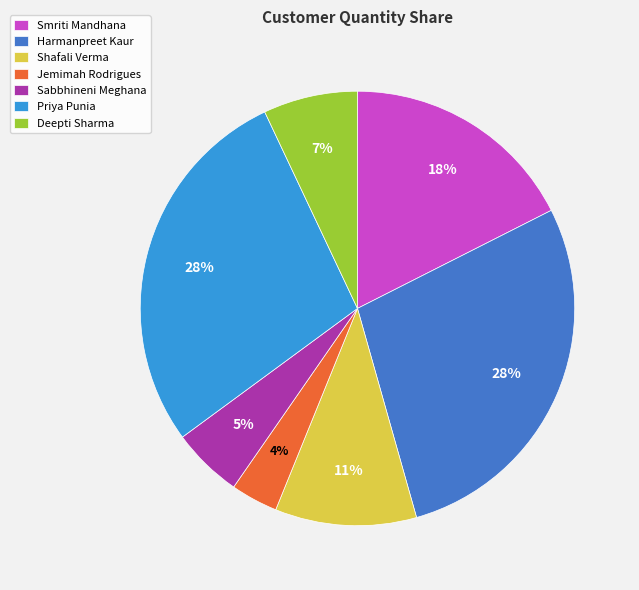

To the nearest percent, what portion does Sabbhineni Meghana represent?

5%